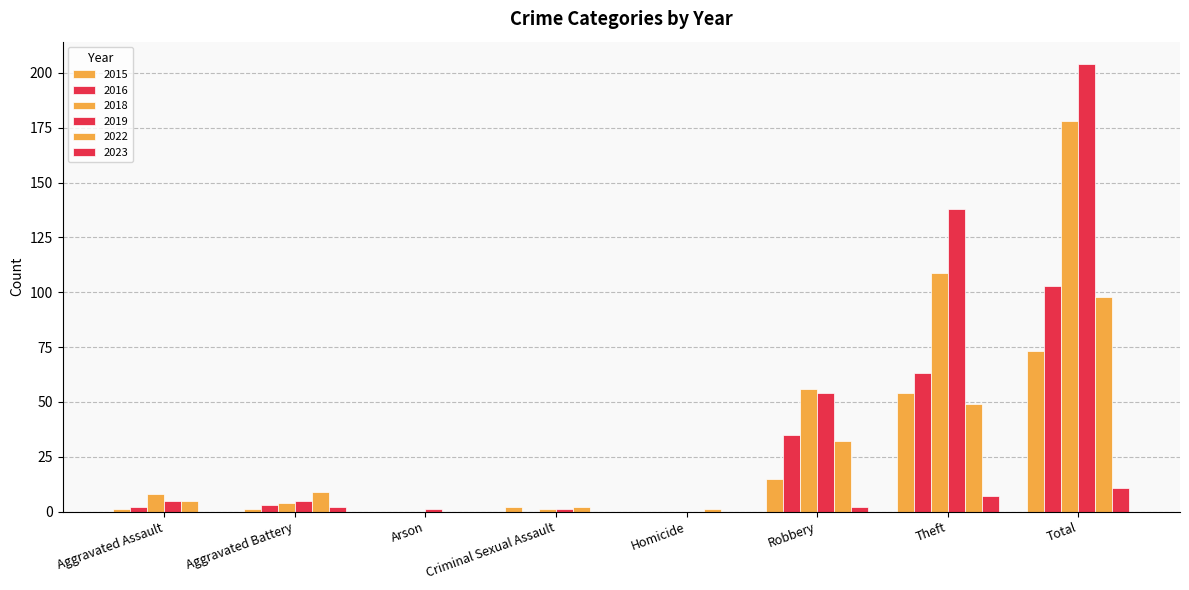

Rank the series at Aggravated Assault from lowest to highest value.

2023, 2015, 2016, 2019, 2022, 2018